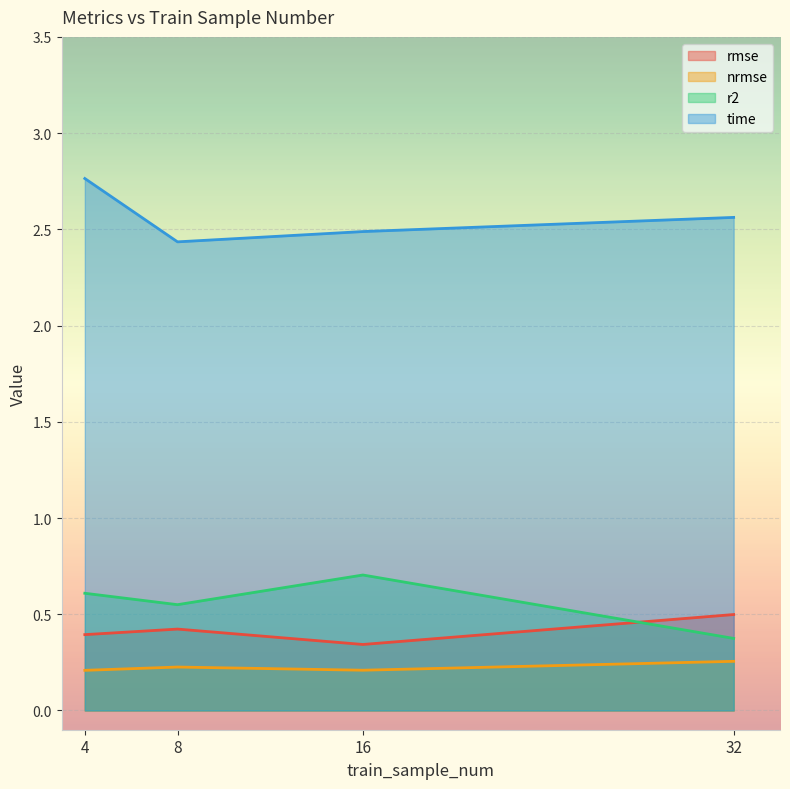

What are all the series names shown in the legend?

rmse, nrmse, r2, time